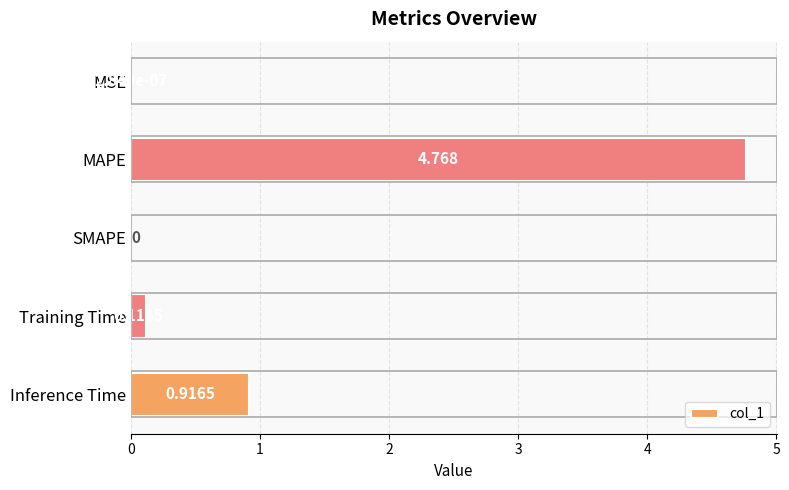

Does the chart contain stacked bars?

No